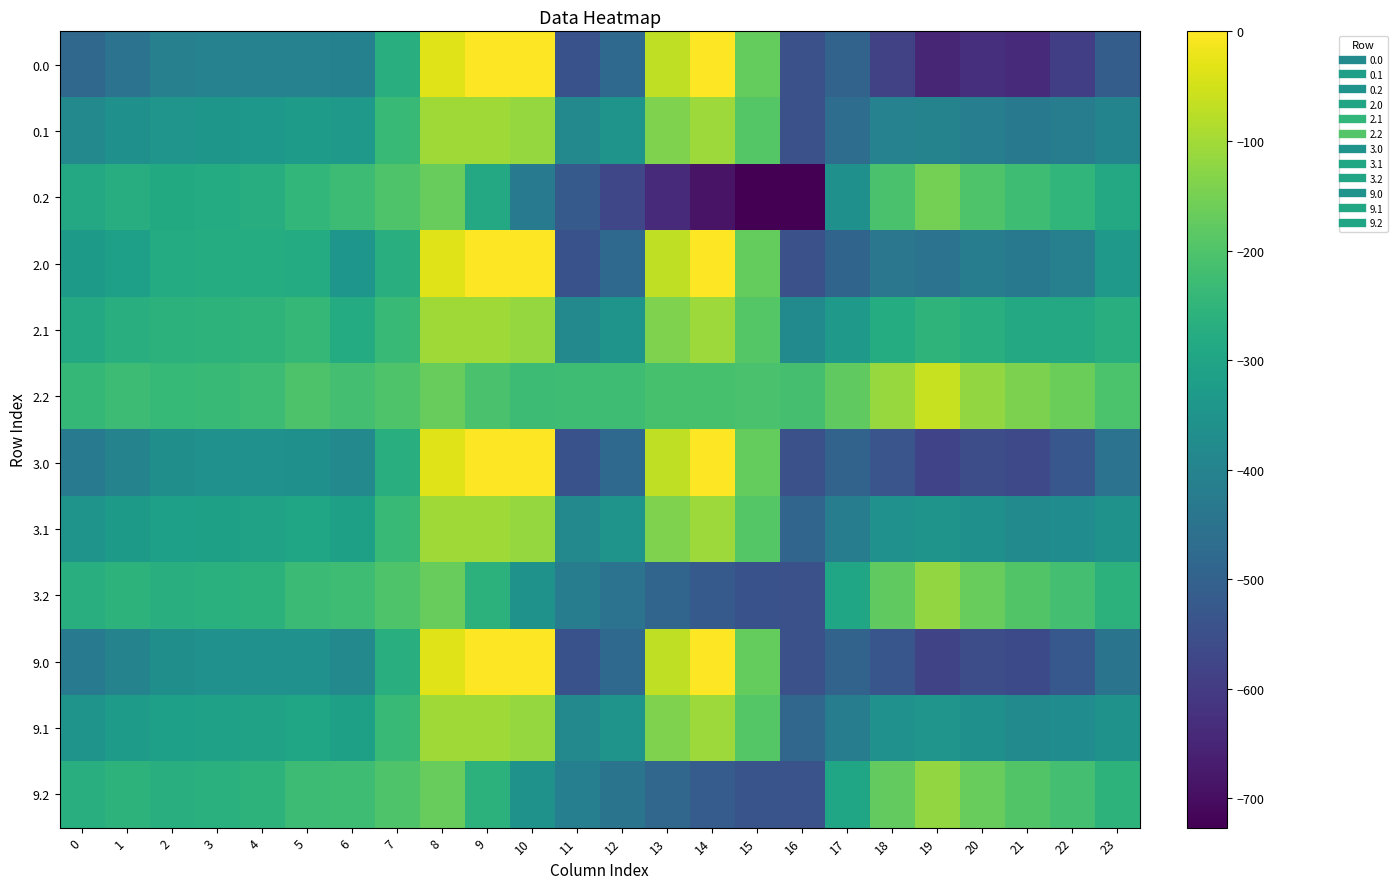

Reading left to right, transcribe all the data shown in this chart.

0.0: 0=-482.0	1=-449.5	2=-410.3	3=-404.4	4=-404.9	5=-403.8	6=-408.0	7=-270.7	8=-35.0	9=0.0	10=0.0	11=-544.3	12=-477.2	13=-70.2	14=-0.3	15=-172.8	16=-545.4	17=-494.8	18=-586.7	19=-649.2	20=-629.9	21=-638.4	22=-592.3	23=-511.3
0.1: 0=-384.6	1=-361.1	2=-347.9	3=-342.7	4=-339.6	5=-325.7	6=-332.2	7=-234.9	8=-102.3	9=-104.8	10=-114.0	11=-384.7	12=-350.8	13=-141.2	14=-105.5	15=-190.4	16=-547.3	17=-466.6	18=-405.4	19=-400.2	20=-414.5	21=-432.4	22=-419.9	23=-399.4
0.2: 0=-287.1	1=-272.7	2=-285.5	3=-281.0	4=-274.4	5=-245.0	6=-228.8	7=-199.0	8=-169.5	9=-288.5	10=-423.5	11=-520.6	12=-571.2	13=-640.4	14=-687.4	15=-725.8	16=-726.6	17=-362.4	18=-210.0	19=-151.0	20=-199.2	21=-226.4	22=-247.4	23=-287.5
2.0: 0=-331.7	1=-316.0	2=-280.7	3=-278.0	4=-276.4	5=-280.5	6=-343.6	7=-270.7	8=-35.0	9=0.0	10=0.0	11=-544.3	12=-477.2	13=-70.2	14=-0.3	15=-172.8	16=-545.4	17=-493.8	18=-439.7	19=-448.6	20=-418.7	21=-434.2	22=-410.6	23=-335.2
2.1: 0=-287.8	1=-272.1	2=-260.4	3=-257.1	4=-252.6	5=-241.7	6=-280.0	7=-234.9	8=-102.3	9=-104.8	10=-114.0	11=-384.7	12=-350.8	13=-141.2	14=-105.5	15=-190.4	16=-380.5	17=-335.5	18=-276.5	19=-254.3	20=-267.6	21=-288.7	22=-287.4	23=-269.9
2.2: 0=-243.9	1=-228.2	2=-240.1	3=-236.3	4=-228.9	5=-202.8	6=-216.4	7=-199.0	8=-169.5	9=-209.6	10=-228.0	11=-225.2	12=-224.3	13=-212.2	14=-210.7	15=-207.9	16=-215.6	17=-177.2	18=-113.3	19=-60.0	20=-116.6	21=-143.2	22=-164.3	23=-204.7
3.0: 0=-429.4	1=-402.8	2=-365.0	3=-360.1	4=-359.9	5=-360.6	6=-385.5	7=-270.7	8=-35.0	9=0.0	10=0.0	11=-544.3	12=-477.2	13=-70.2	14=-0.3	15=-172.8	16=-545.4	17=-494.5	18=-535.2	19=-579.0	20=-555.9	21=-566.9	22=-528.7	23=-449.7
3.1: 0=-350.7	1=-330.0	2=-317.3	3=-312.7	4=-309.2	5=-296.3	6=-313.9	7=-234.9	8=-102.3	9=-104.8	10=-114.0	11=-384.7	12=-350.8	13=-141.2	14=-105.5	15=-190.4	16=-488.9	17=-420.7	18=-360.3	19=-349.1	20=-363.1	21=-382.1	22=-373.5	23=-354.1
3.2: 0=-272.0	1=-257.1	2=-269.6	3=-265.3	4=-258.5	5=-230.3	6=-224.4	7=-199.0	8=-169.5	9=-260.9	10=-355.1	11=-417.2	12=-449.8	13=-490.6	14=-520.6	15=-544.6	16=-547.7	17=-297.6	18=-176.2	19=-119.1	20=-170.3	21=-197.3	22=-218.3	23=-258.5
9.0: 0=-427.7	1=-401.3	2=-363.5	3=-358.7	4=-358.4	5=-359.2	6=-384.7	7=-270.7	8=-35.0	9=0.0	10=0.0	11=-544.3	12=-477.2	13=-70.2	14=-0.3	15=-172.8	16=-545.4	17=-494.5	18=-533.6	19=-576.7	20=-553.5	21=-564.6	22=-526.6	23=-447.7
9.1: 0=-349.6	1=-328.9	2=-316.3	3=-311.8	4=-308.2	5=-295.4	6=-313.3	7=-234.9	8=-102.3	9=-104.8	10=-114.0	11=-384.7	12=-350.8	13=-141.2	14=-105.5	15=-190.4	16=-487.0	17=-419.2	18=-358.8	19=-347.5	20=-361.4	21=-380.4	22=-372.0	23=-352.6
9.2: 0=-271.5	1=-256.6	2=-269.1	3=-264.8	4=-257.9	5=-229.8	6=-224.3	7=-199.0	8=-169.5	9=-260.0	10=-352.9	11=-413.9	12=-445.8	13=-485.7	14=-515.2	15=-538.7	16=-541.9	17=-295.4	18=-175.1	19=-118.1	20=-169.3	21=-196.3	22=-217.4	23=-257.6